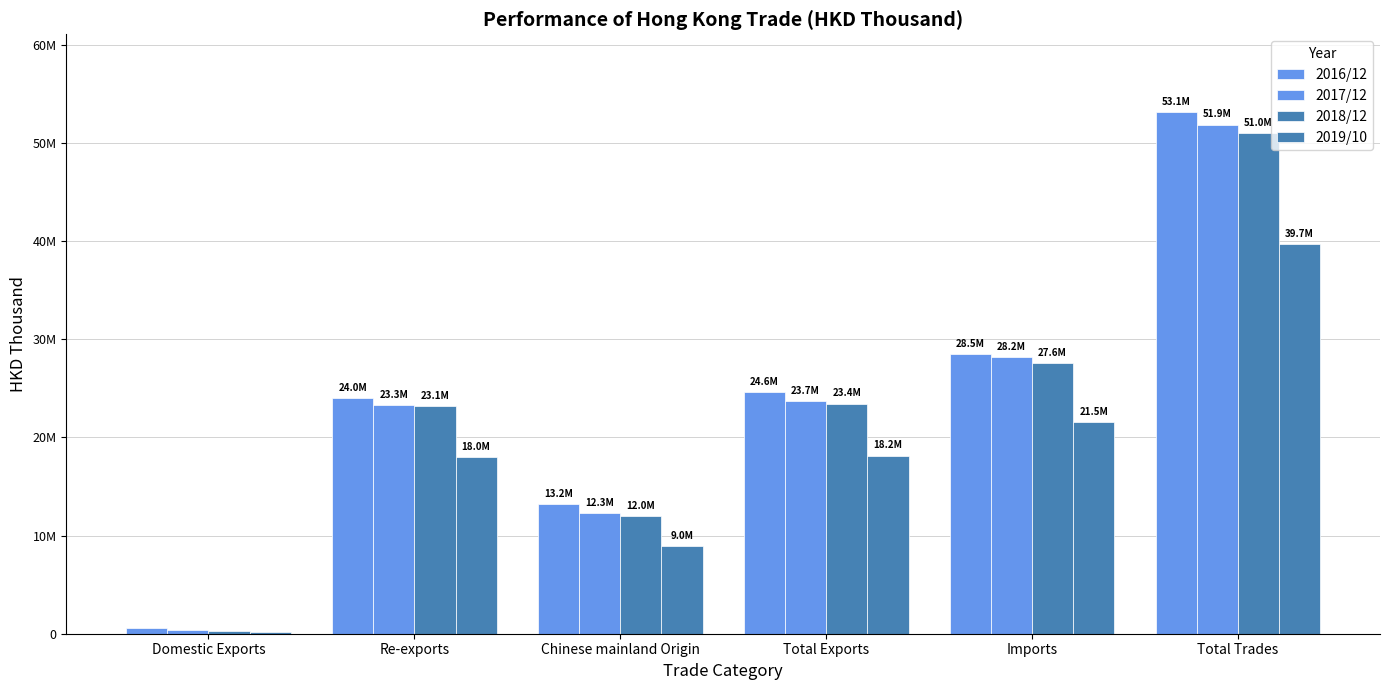

Which has a higher value, Total Exports or Imports?

Imports